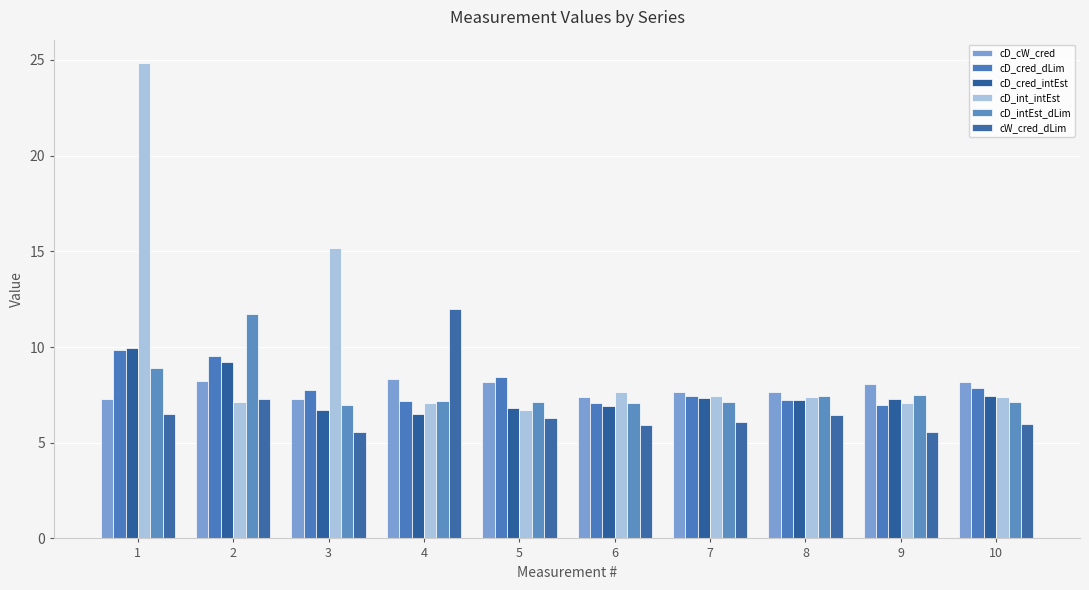

Count the number of data series in this chart.

6